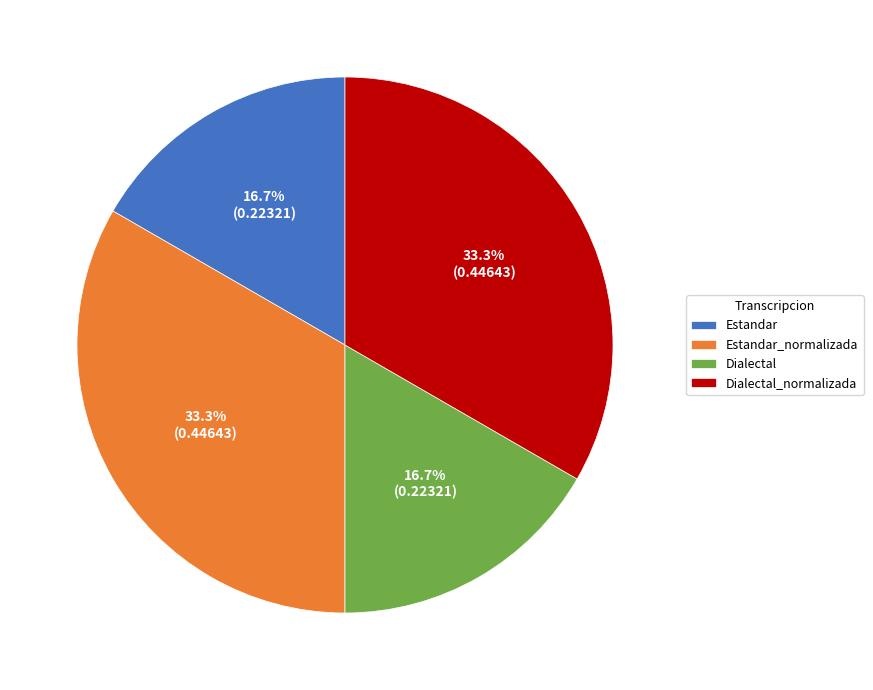

How many slices are in this pie chart?

4